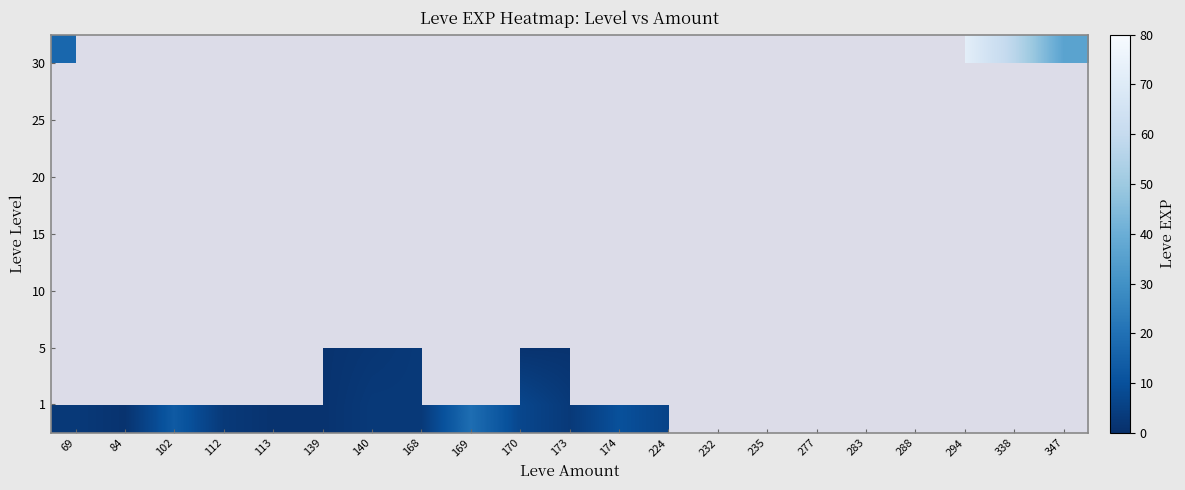

Reading left to right, what are all the values shown in this chart?

1: 69=3	84=1	102=13	112=3	113=1	139=1	140=3	168=3	169=19	170=7	173=3	174=10	224=6	232=0	235=0	277=0	283=0	288=0	294=0	338=0	347=0
5: 69=0	84=0	102=0	112=0	113=0	139=1	140=2	168=3	169=0	170=1	173=1	174=0	224=6	232=0	235=0	277=0	283=0	288=0	294=0	338=0	347=0
10: 69=17	84=0	102=0	112=3	113=0	139=0	140=3	168=0	169=3	170=0	173=3	174=10	224=0	232=0	235=0	277=0	283=0	288=0	294=0	338=0	347=0
15: 69=0	84=0	102=0	112=0	113=0	139=0	140=0	168=0	169=19	170=7	173=13	174=0	224=0	232=0	235=13	277=0	283=0	288=0	294=0	338=0	347=0
20: 69=0	84=0	102=13	112=0	113=0	139=0	140=0	168=0	169=0	170=0	173=0	174=0	224=0	232=18	235=0	277=22	283=0	288=11	294=0	338=0	347=0
25: 69=0	84=55	102=0	112=20	113=0	139=0	140=0	168=0	169=53	170=0	173=0	174=0	224=0	232=0	235=0	277=0	283=20	288=31	294=0	338=0	347=0
30: 69=17	84=0	102=0	112=25	113=0	139=0	140=0	168=0	169=0	170=0	173=0	174=0	224=0	232=0	235=0	277=0	283=0	288=0	294=72	338=57	347=36